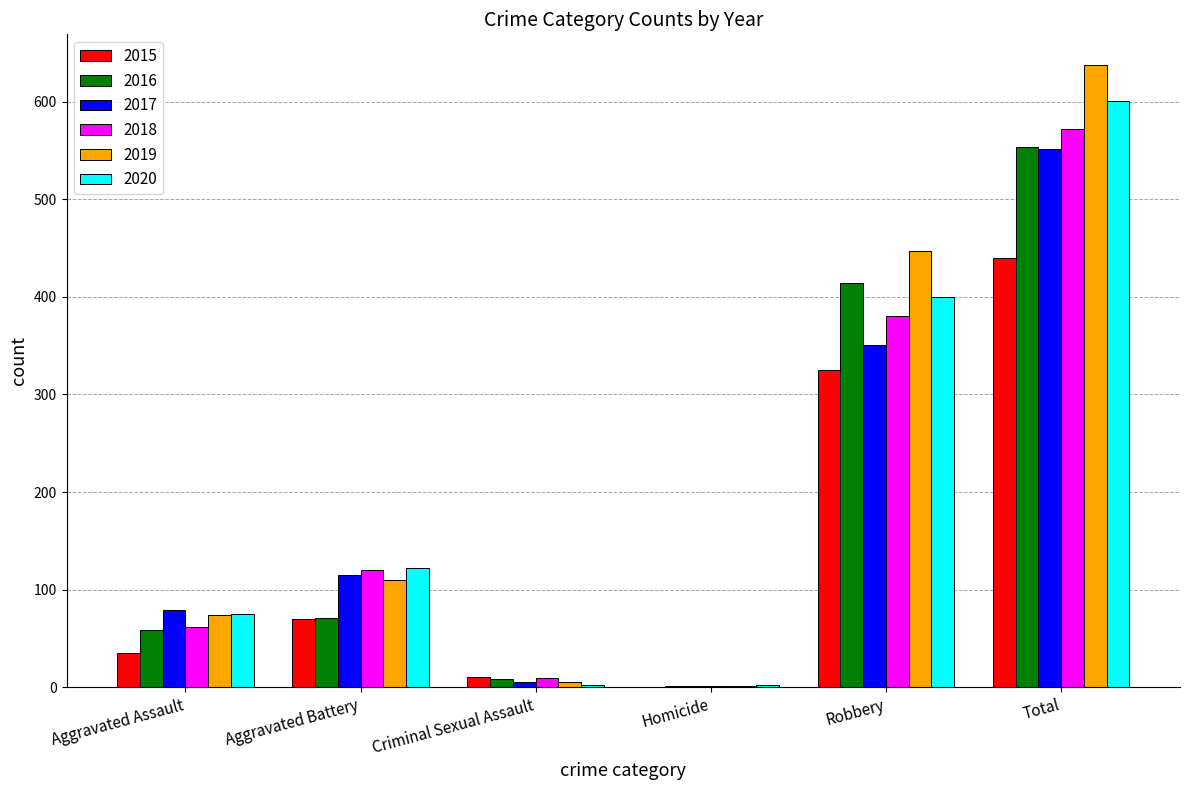

True or false: 2017 has a value of 115 at Aggravated Battery.

True